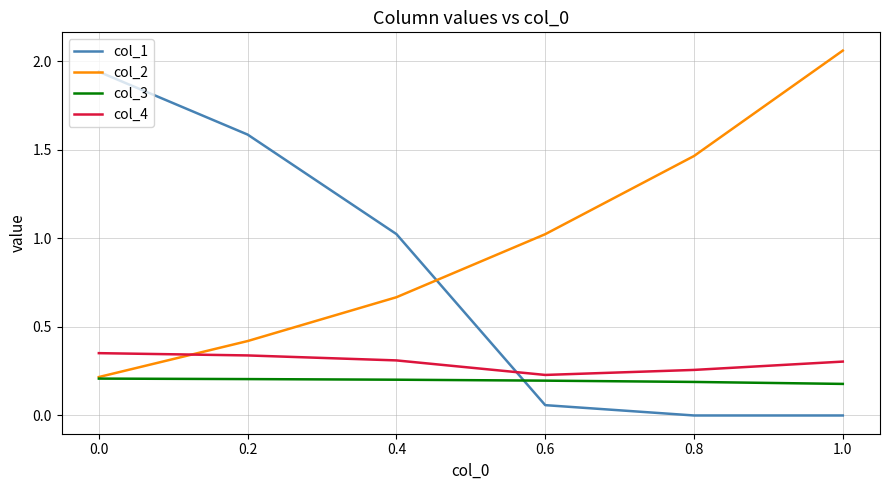

At which label is col_4 closest to 0?

0.6